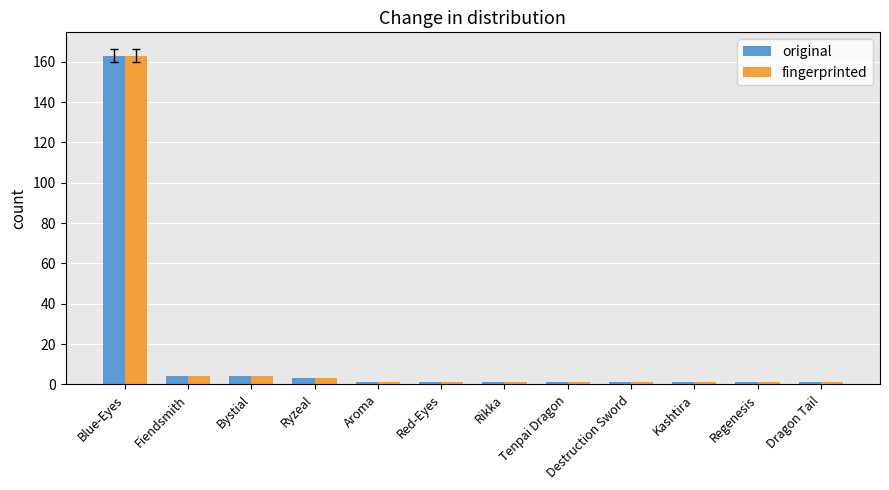

What is the sum of all original values?

182